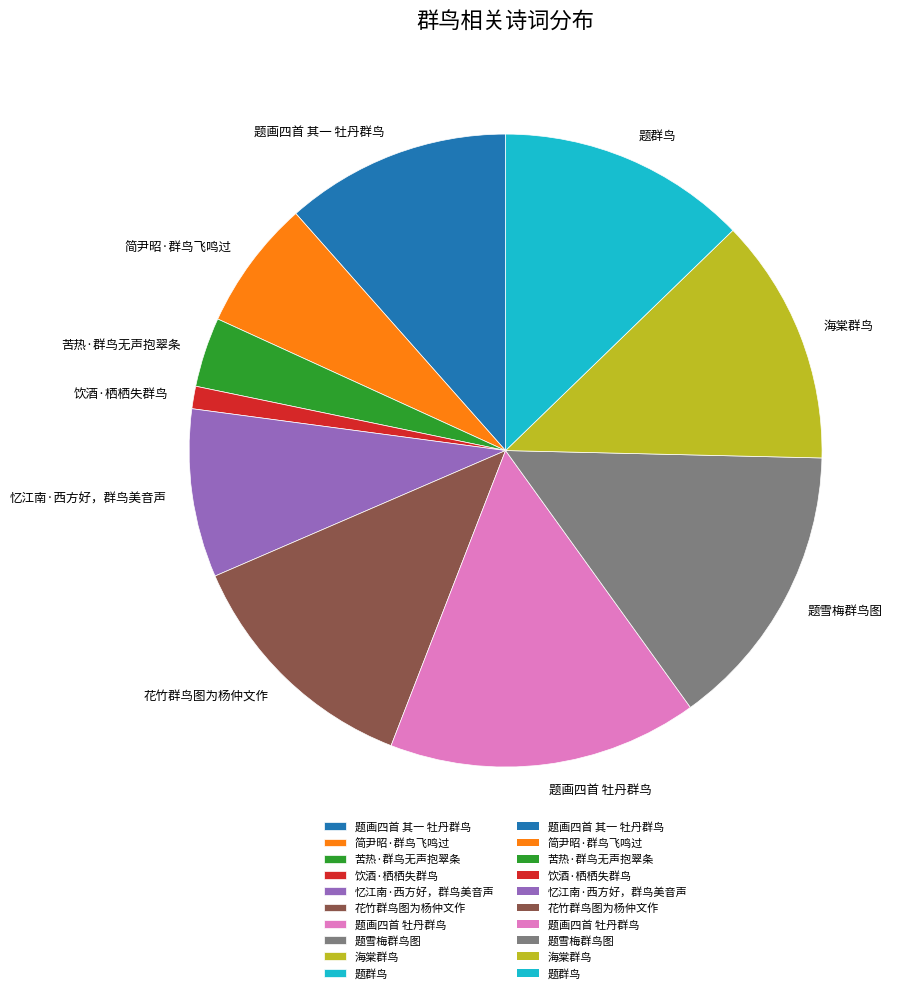

Which slice is the smallest?

饮酒·栖栖失群鸟